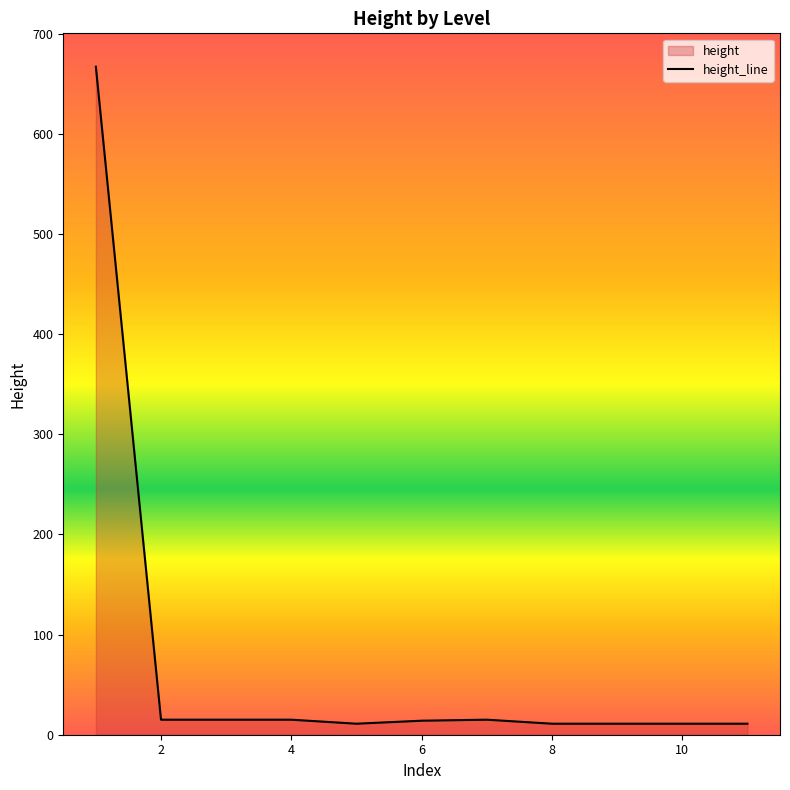

Is it true that the value at 1 is 667?

True